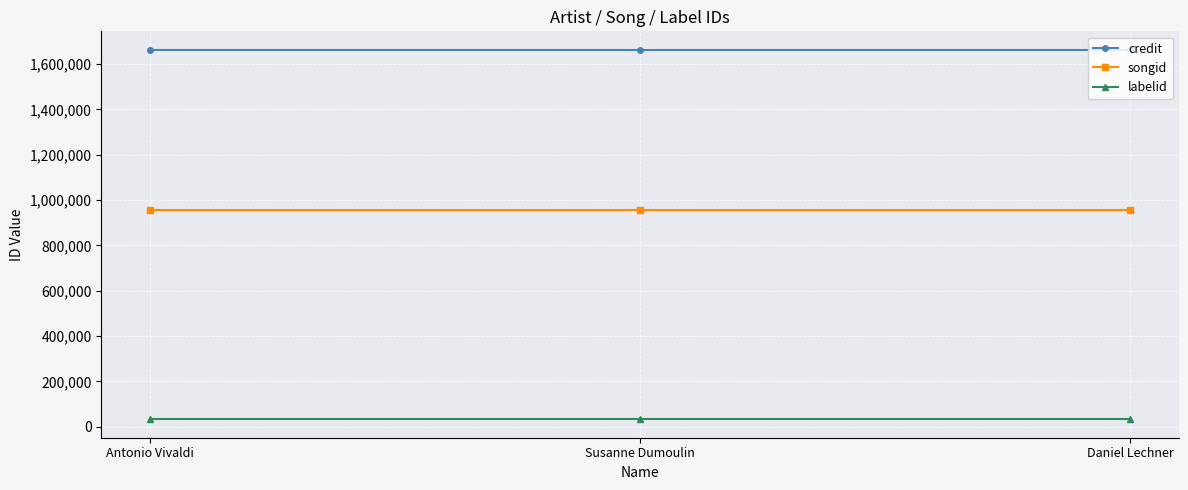

At how many categories does at least one series exceed 579878?

3